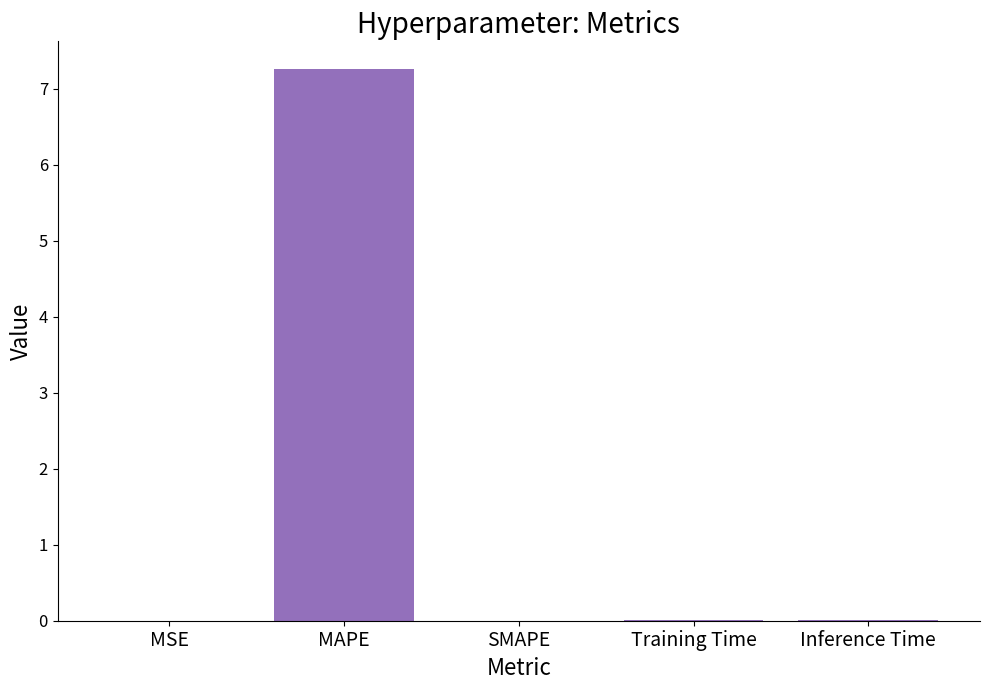

What is the sum of the values at Inference Time and MAPE?

7.3